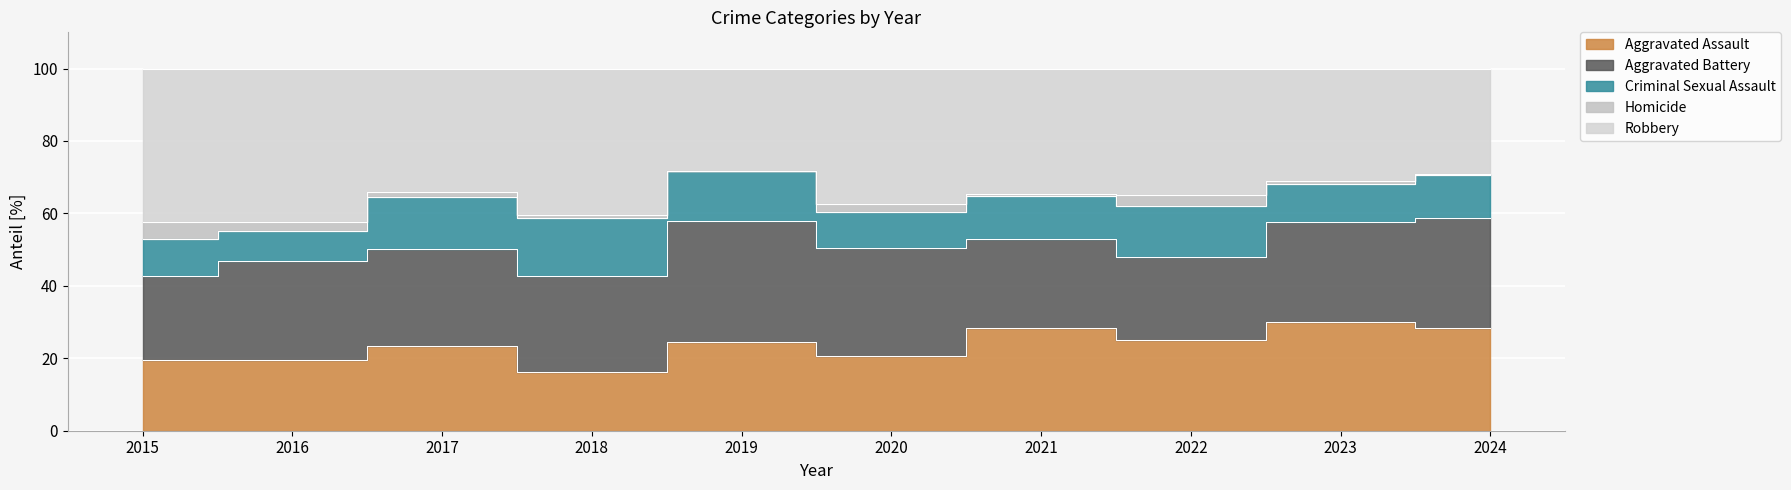

List the labels in order of Homicide value, smallest first.

2019, 2024, 2018, 2021, 2023, 2017, 2020, 2016, 2022, 2015